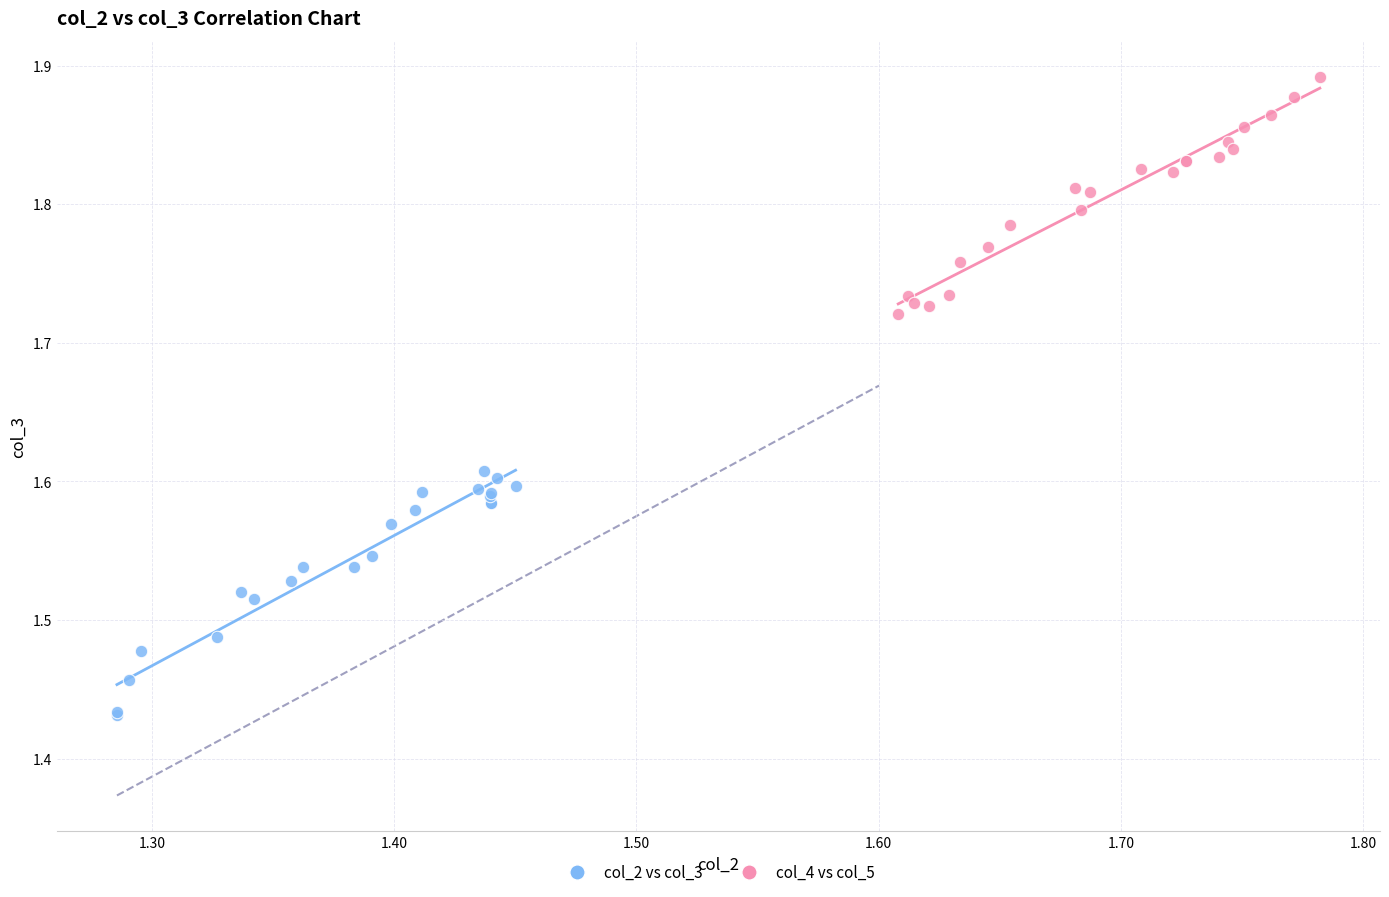

Which series reaches the minimum Y coordinate?

col_2 vs col_3